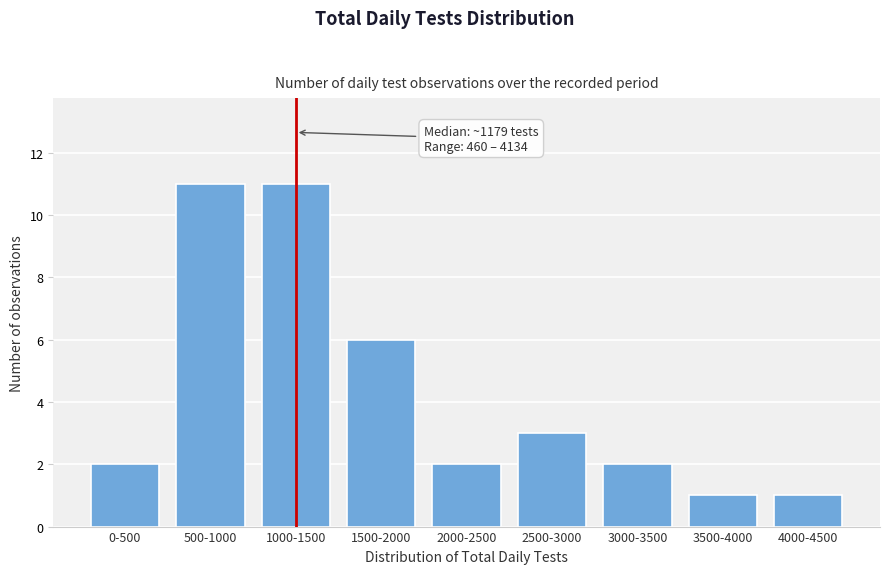

Reading left to right, what are all the values shown in this chart?

0-500=2	500-1000=11	1000-1500=11	1500-2000=6	2000-2500=2	2500-3000=3	3000-3500=2	3500-4000=1	4000-4500=1